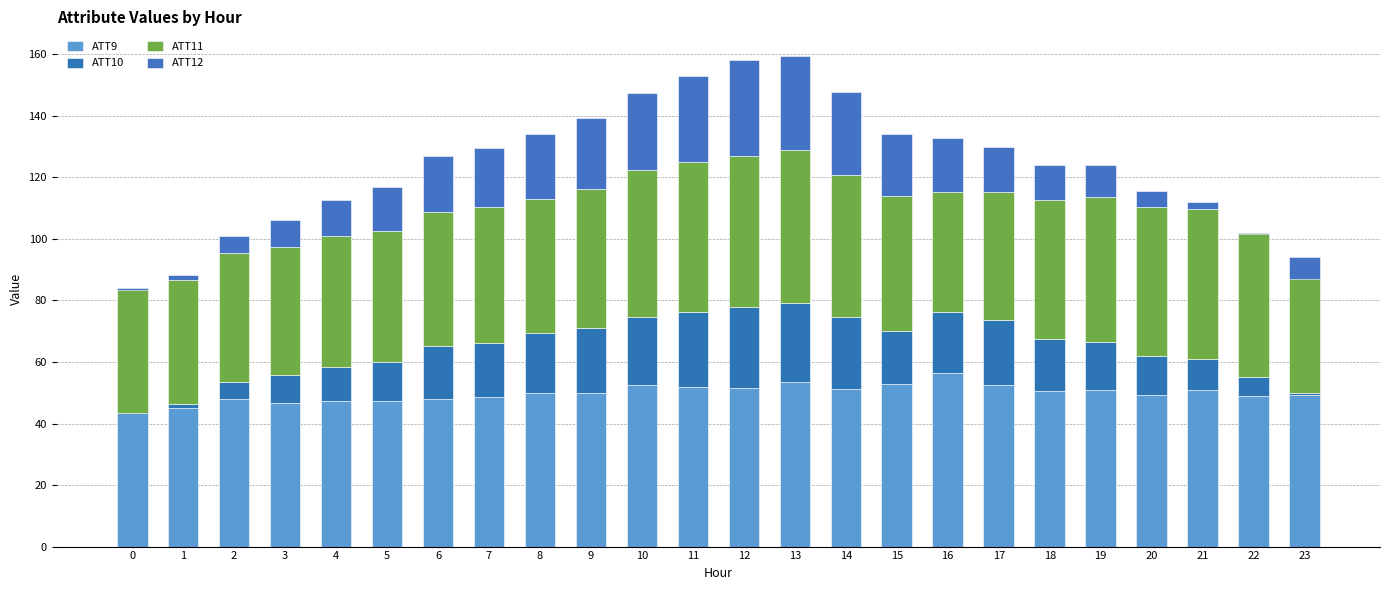

What value does the ATT9 series have at 22?

49.1